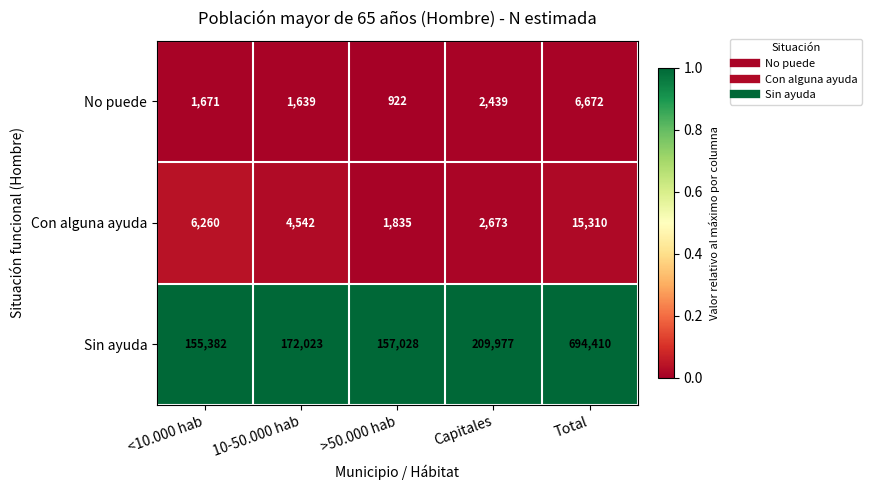

At which category is the sum across all series the highest?

Total